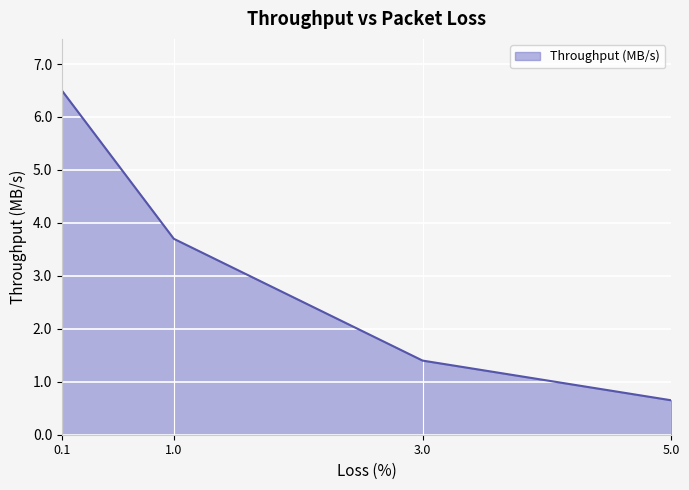

Is it true that the value at 0.1 is 6.5?

True